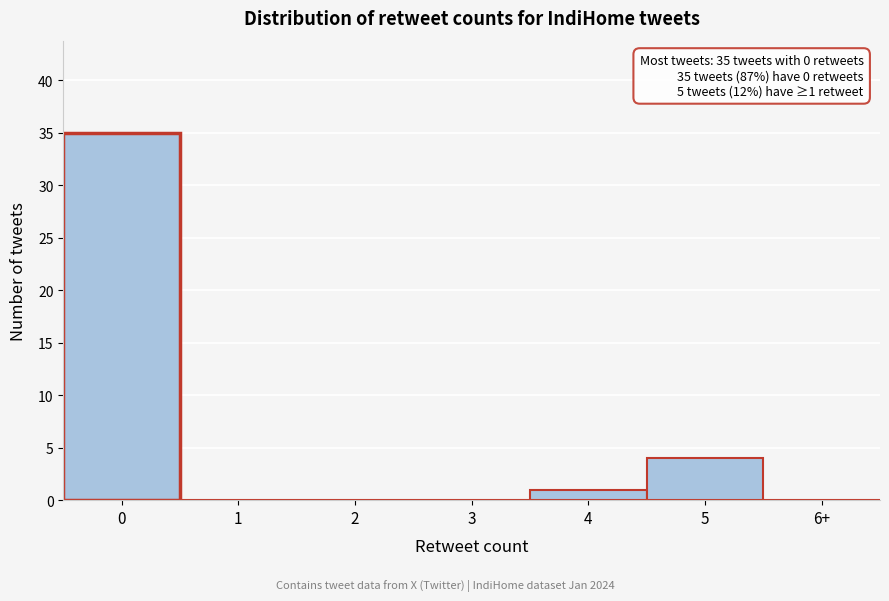

Reading right to left, transcribe all the data shown in this chart.

6+=0	5=4	4=1	3=0	2=0	1=0	0=35